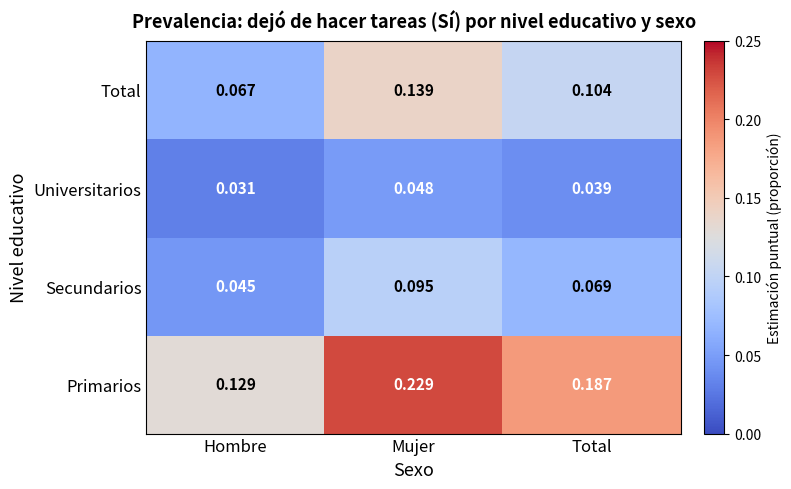

At how many categories does at least one series exceed 0?

3